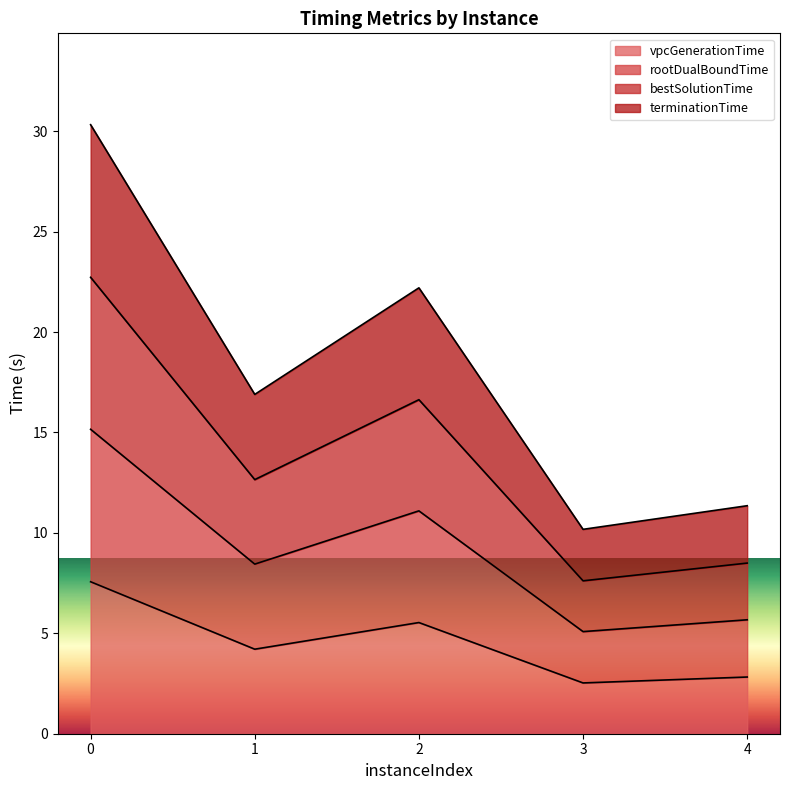

Rank the series at 0 from lowest to highest value.

vpcGenerationTime, rootDualBoundTime, bestSolutionTime, terminationTime